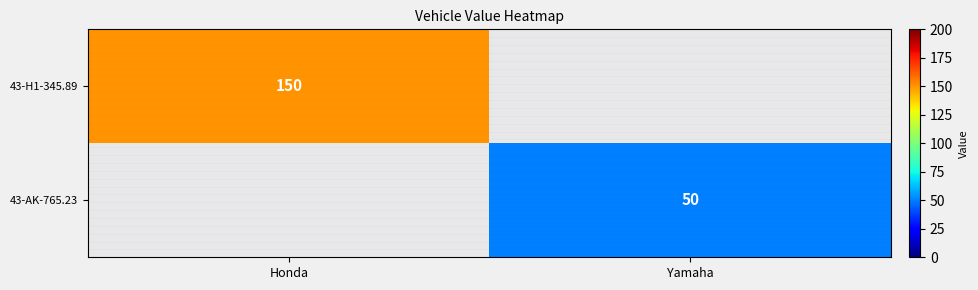

What is the smallest value displayed?

50.0